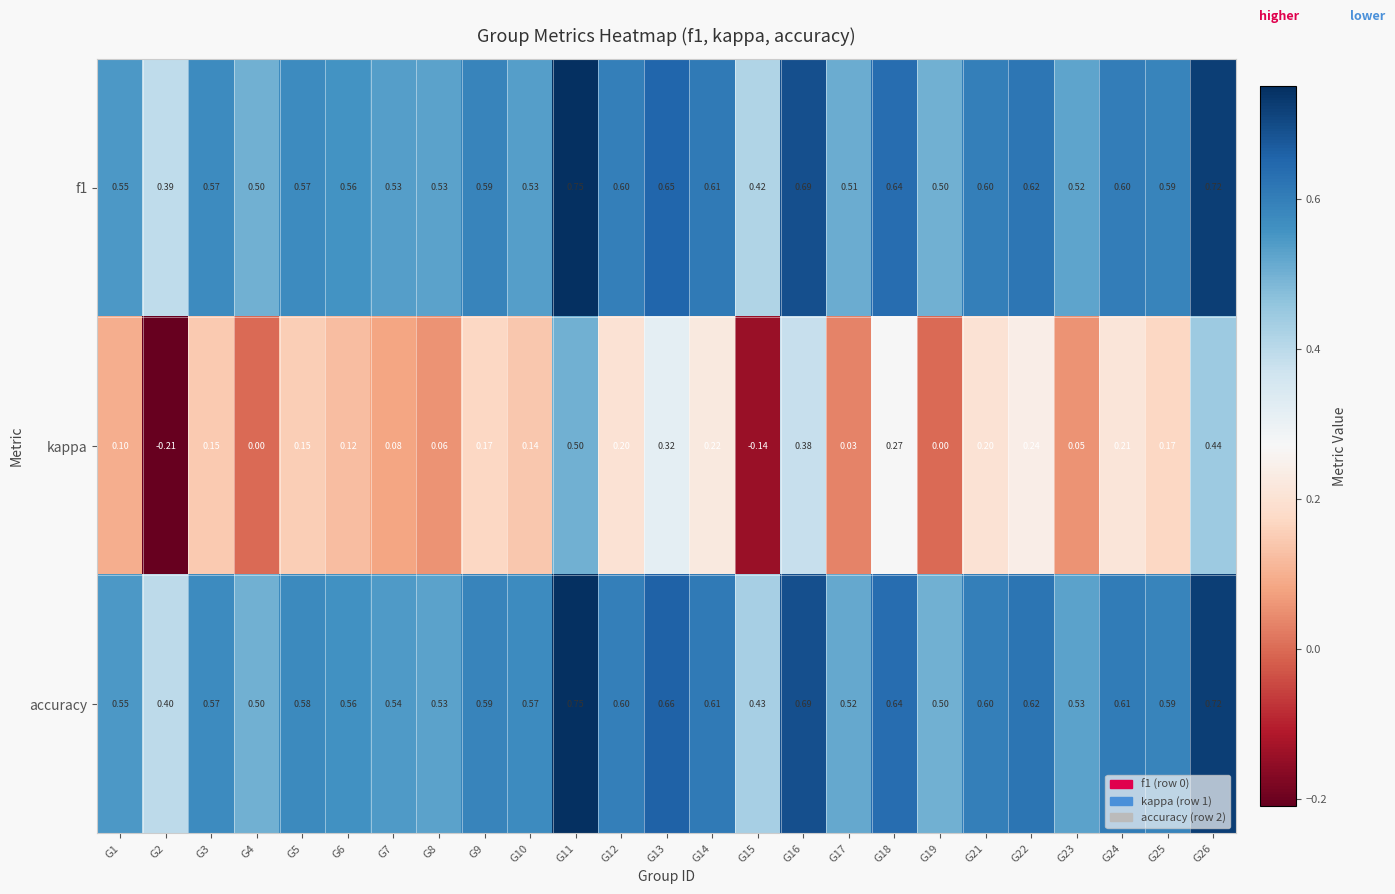

Is the value of f1 at G16 greater than the value of kappa at G1?

Yes